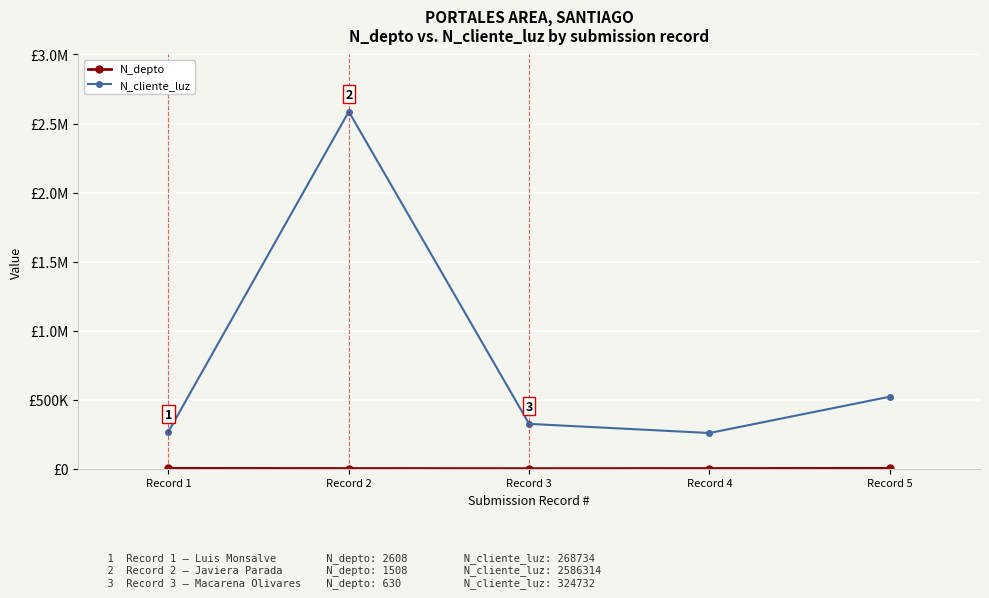

What is the difference between the highest and lowest values at Record 2?

2584806